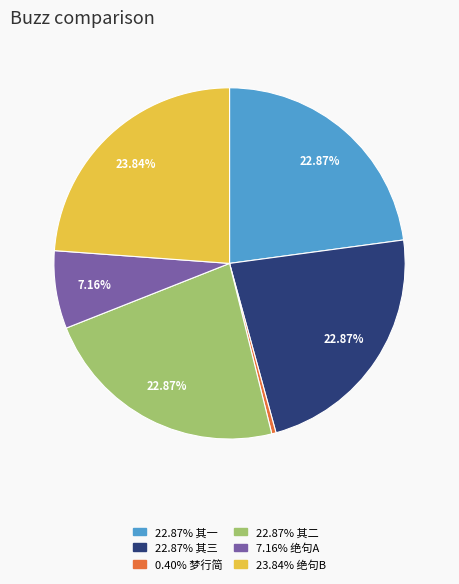

Is there any slice that represents more than half of the pie?

No